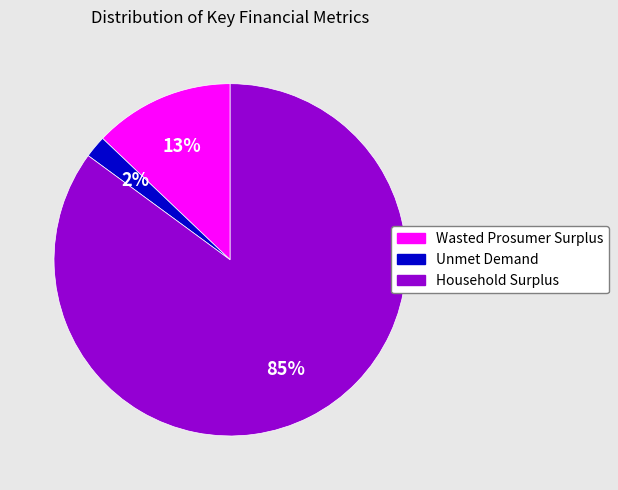

Is it true that Household Surplus is 94% of the pie?

False